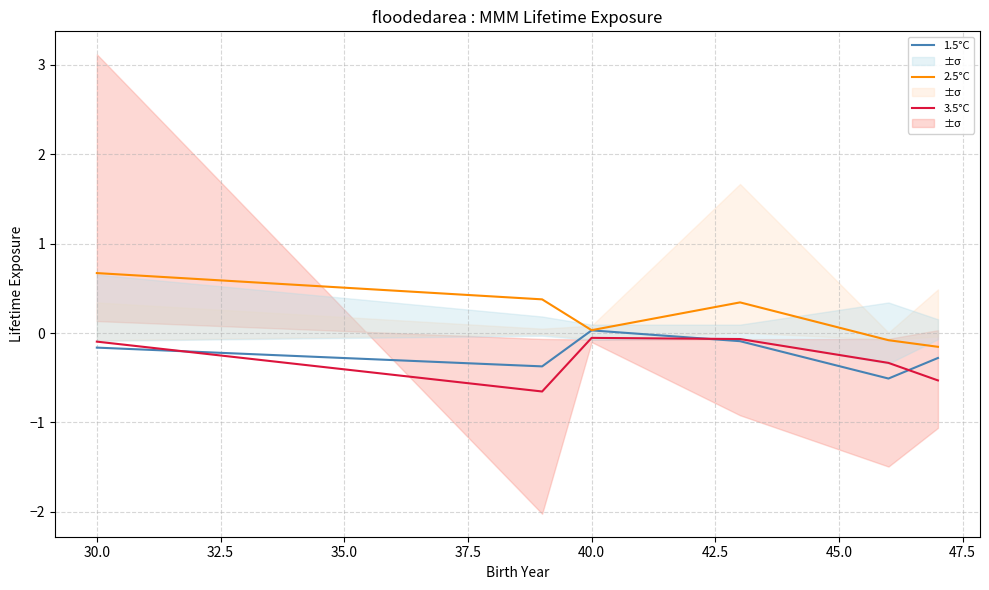

Does the chart have visible grid lines?

Yes